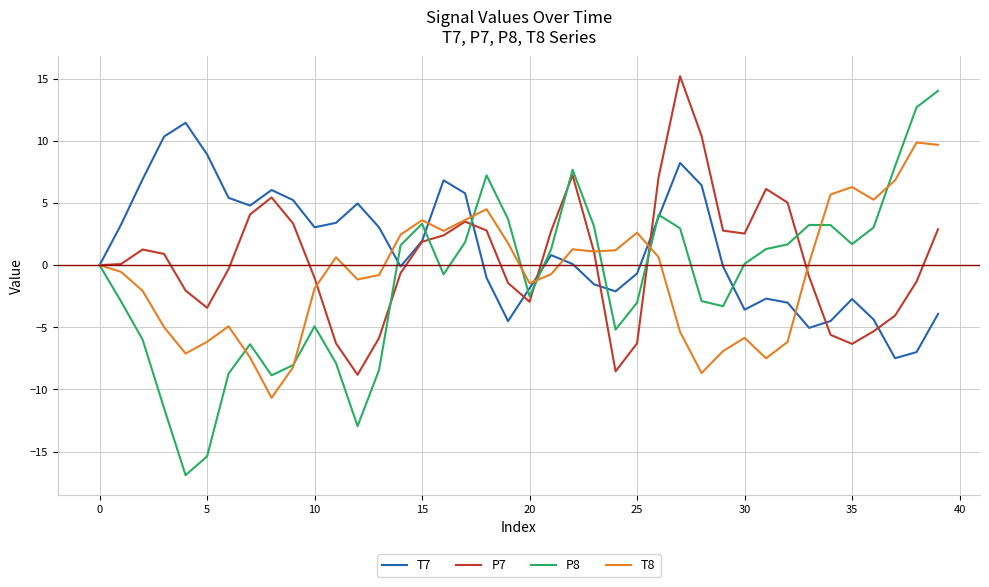

Which series has the widest spread of values?

P8